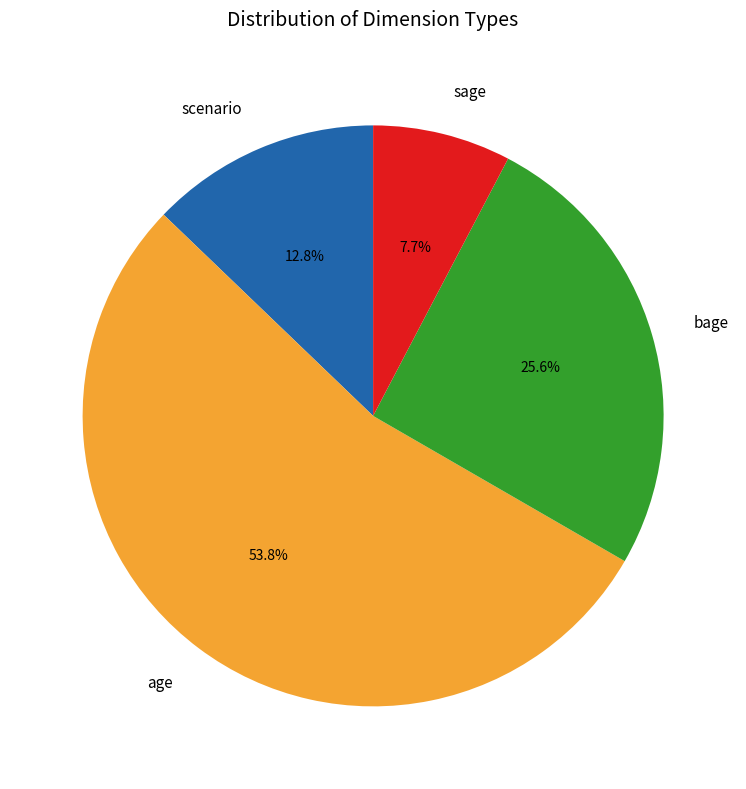

Which category accounts for the majority?

age